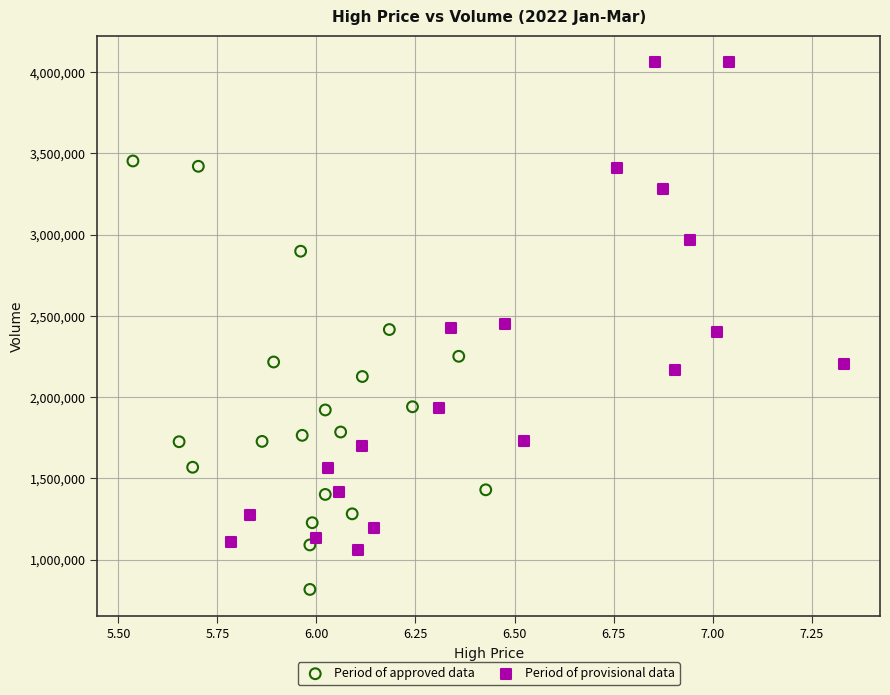

Which series has the largest Y range (max minus min)?

Period of provisional data